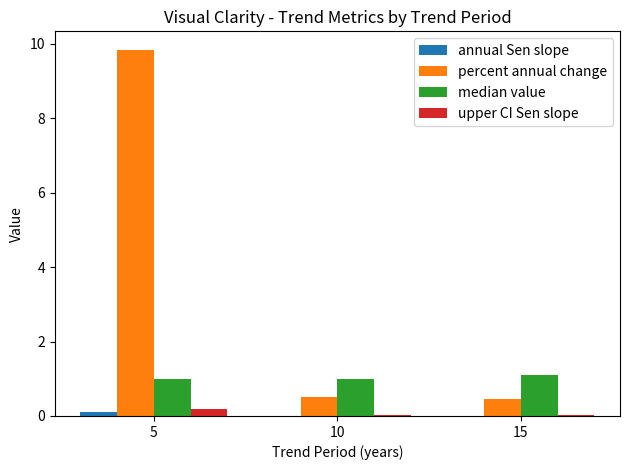

Which category has the highest value across all series?

5